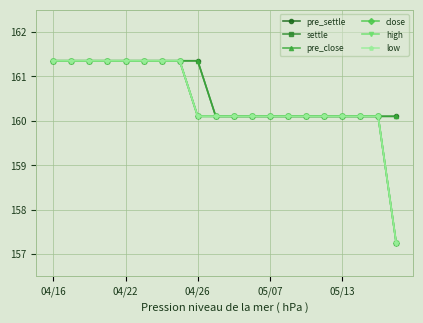

Is this an area chart (filled region under the line)?

No